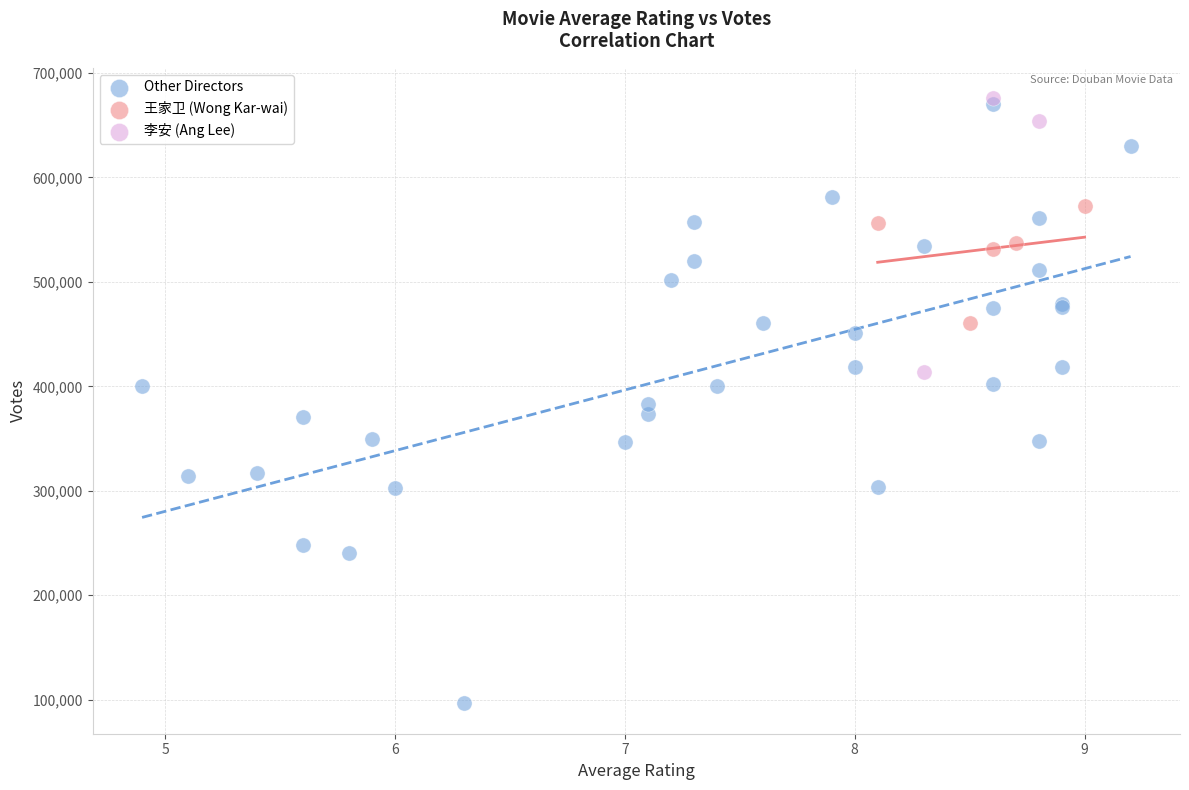

What are all the series names shown in the legend?

Other Directors, 王家卫 (Wong Kar-wai), 李安 (Ang Lee)